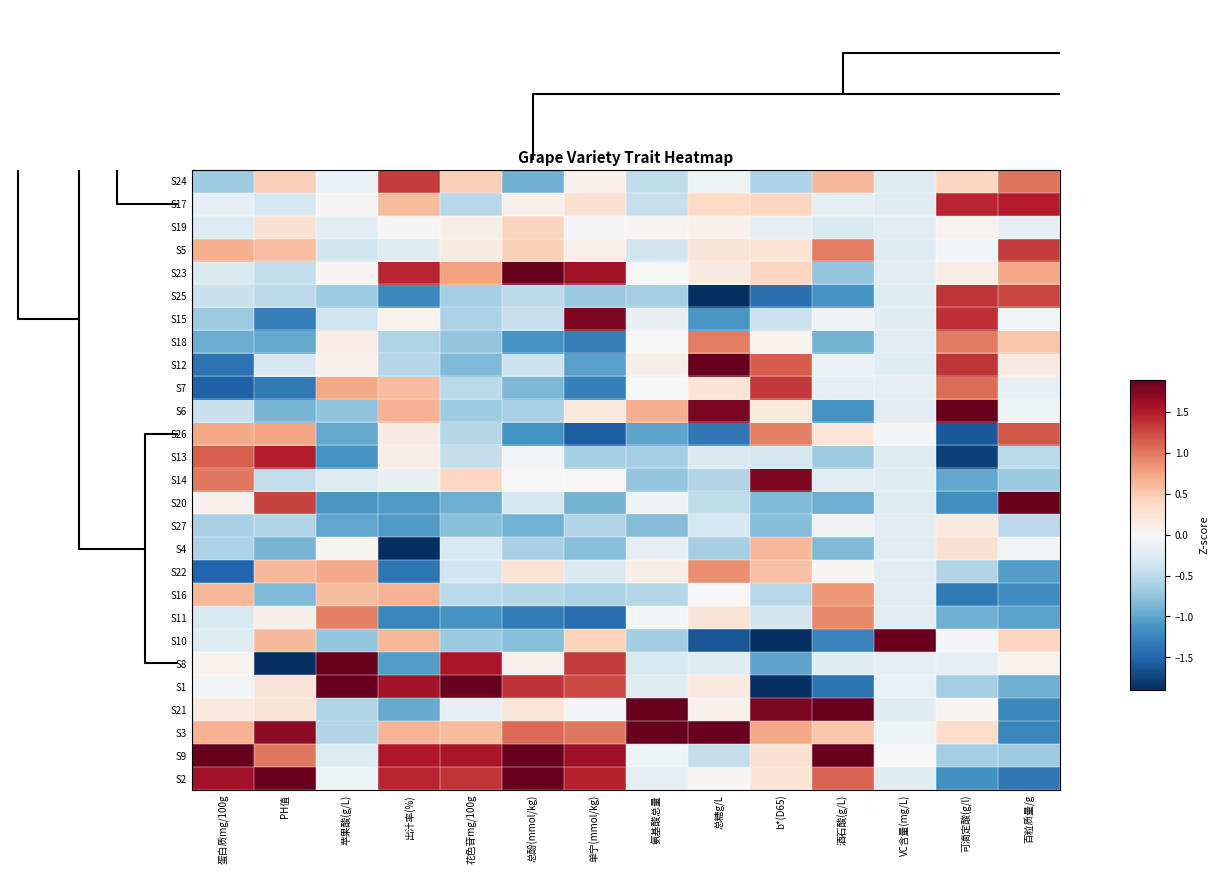

At how many categories does at least one series exceed 1?

14